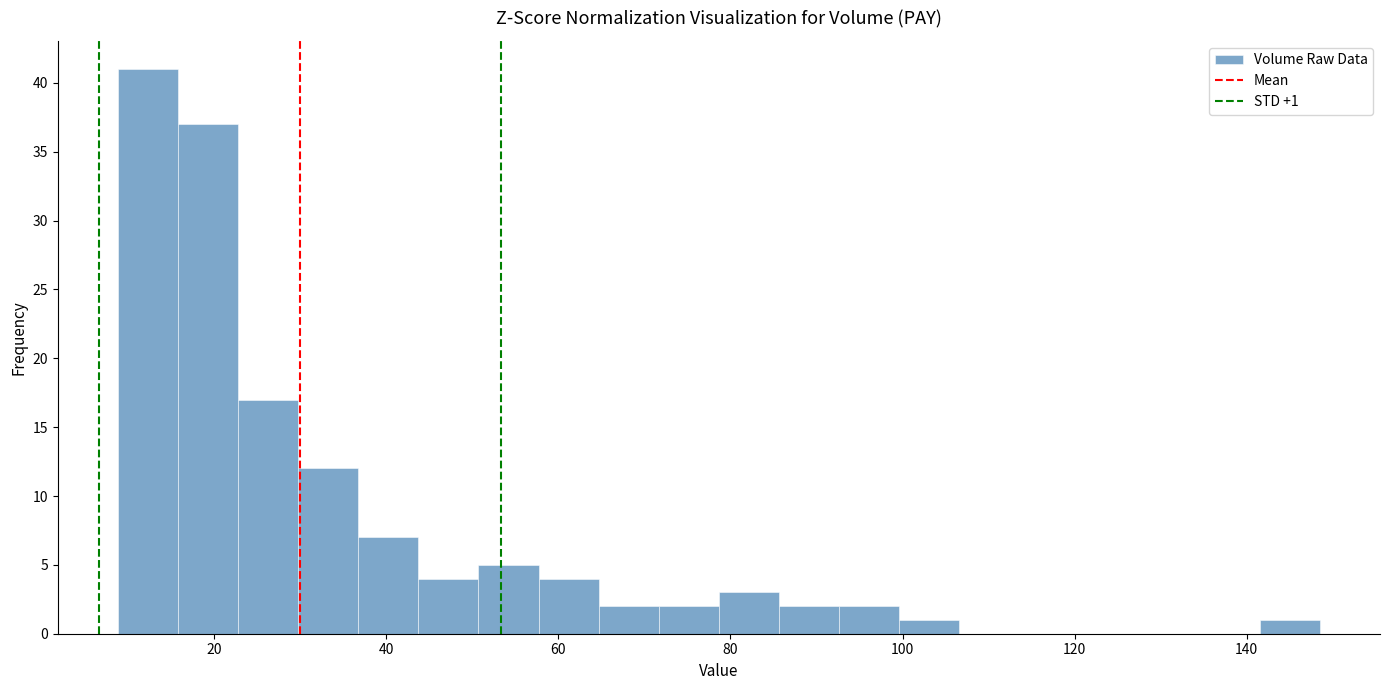

Around what value on the x-axis is the tallest bar? Give the approximate position of its centre, as read against the axis.

12